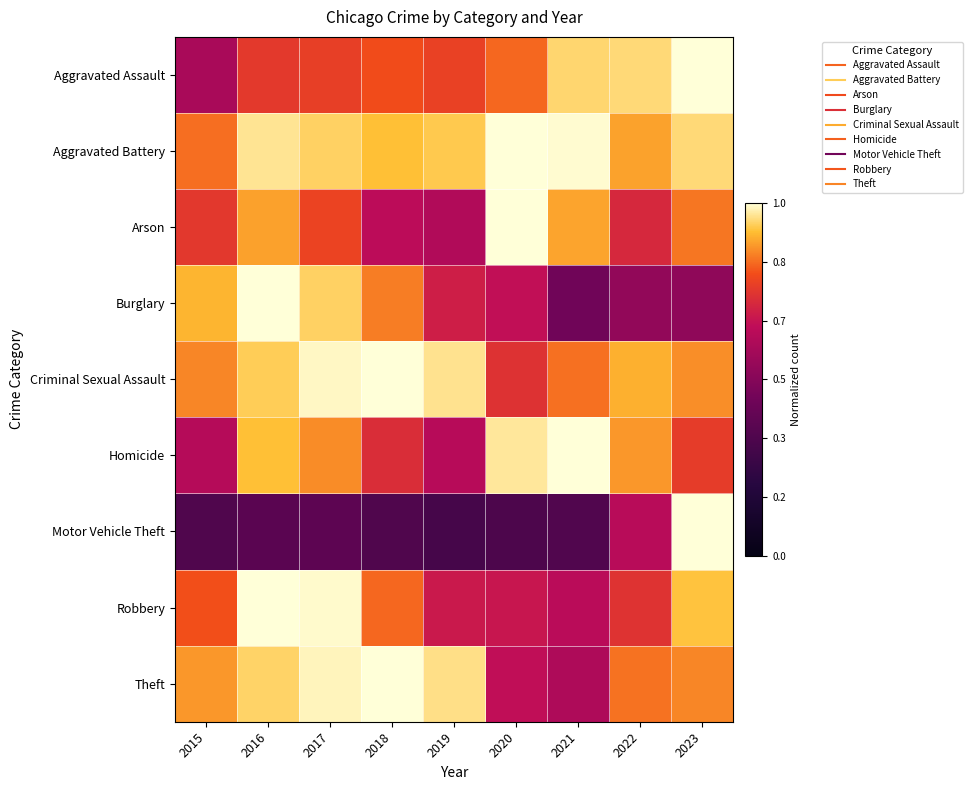

What is the total value across all series at 2017?

7.6